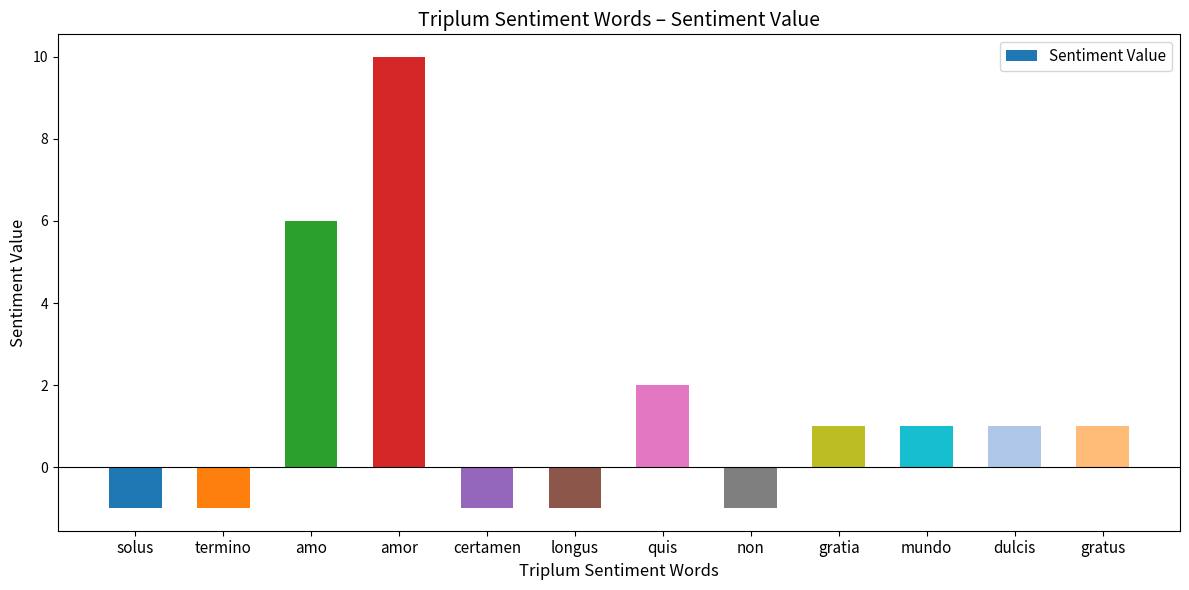

The chart shows a value of 2 at quis. True or false?

True